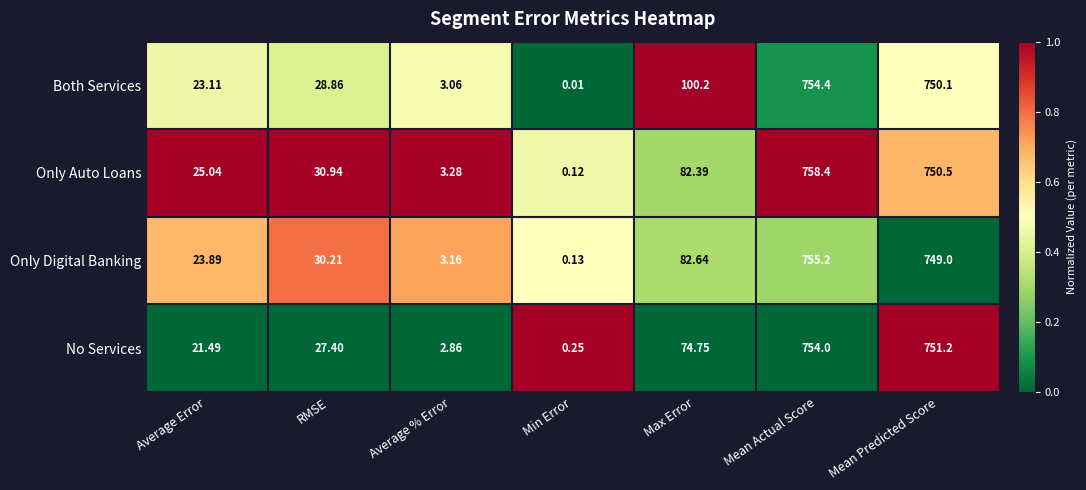

Where is No Services nearest to the value 377?

Max Error